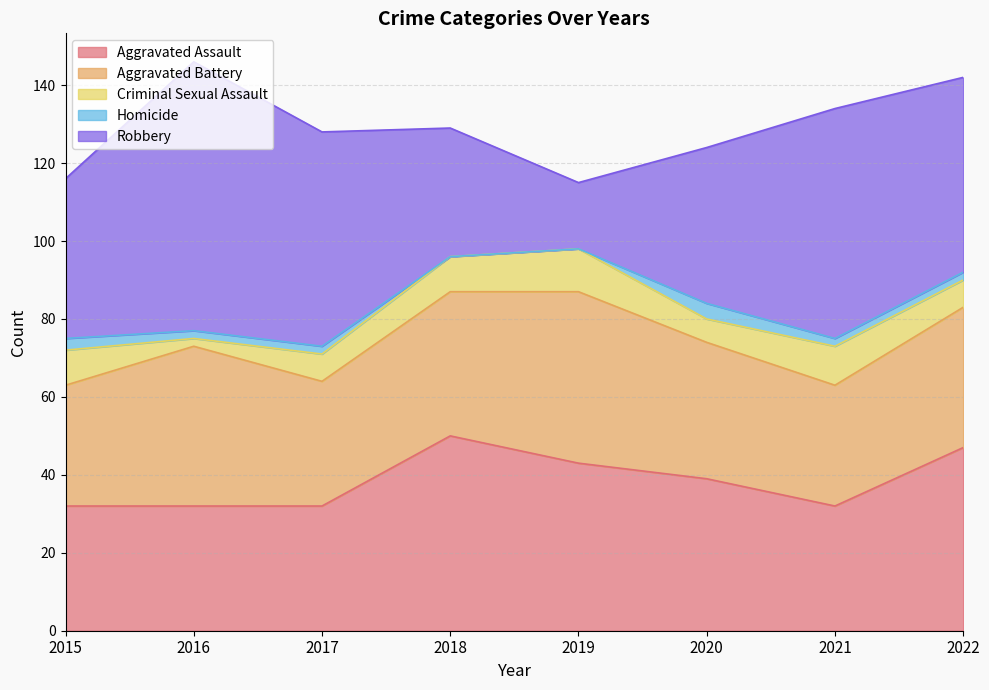

What is the sum of all Aggravated Assault values?

307